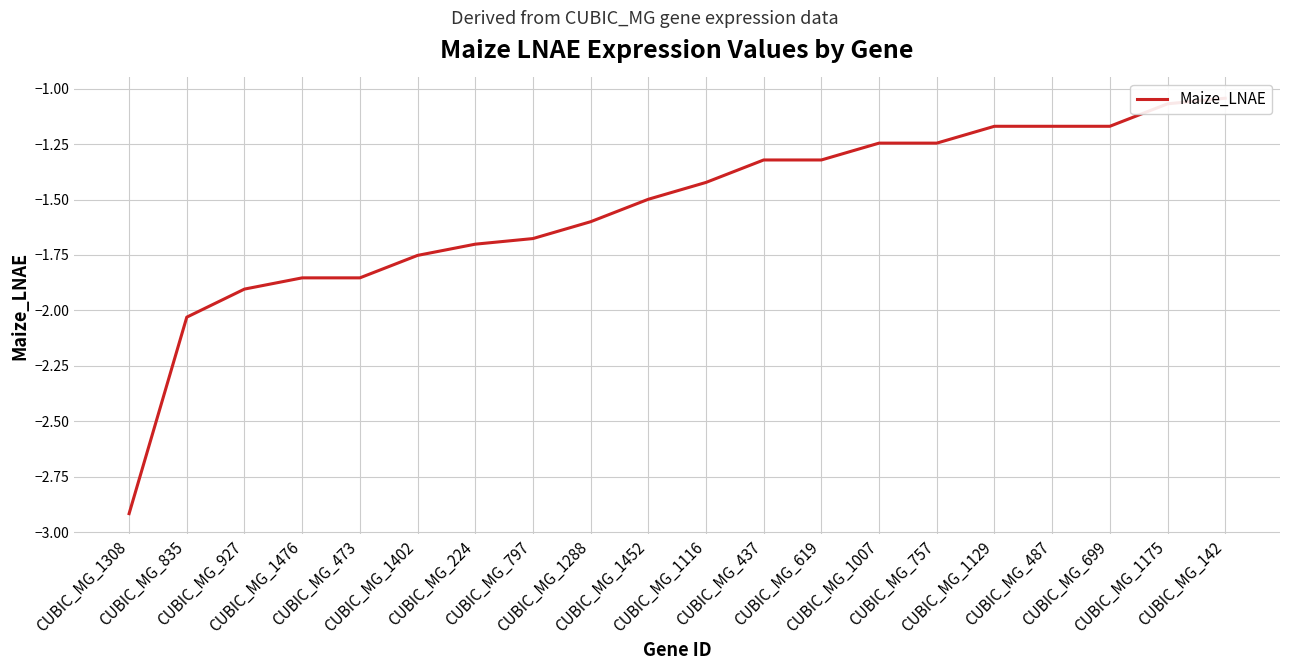

What is the label of the 3rd point from the left?

CUBIC_MG_927